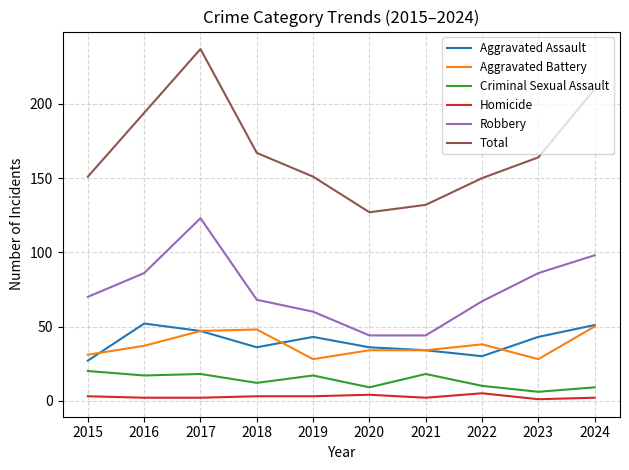

True or false: Aggravated Assault has more than 1 interior local peaks.

True